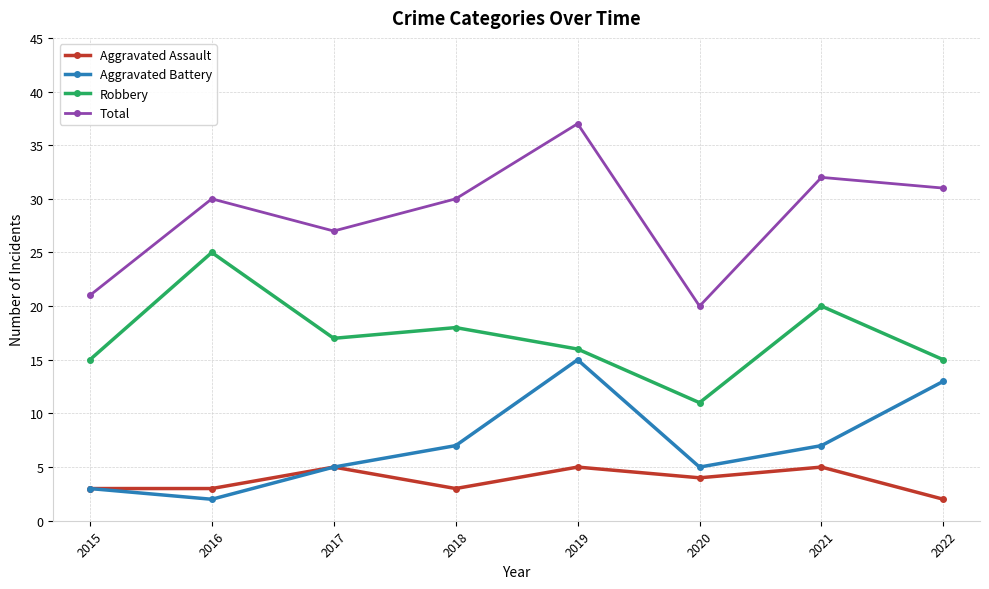

Between 2018 and 2019, which series saw the biggest shift?

Aggravated Battery